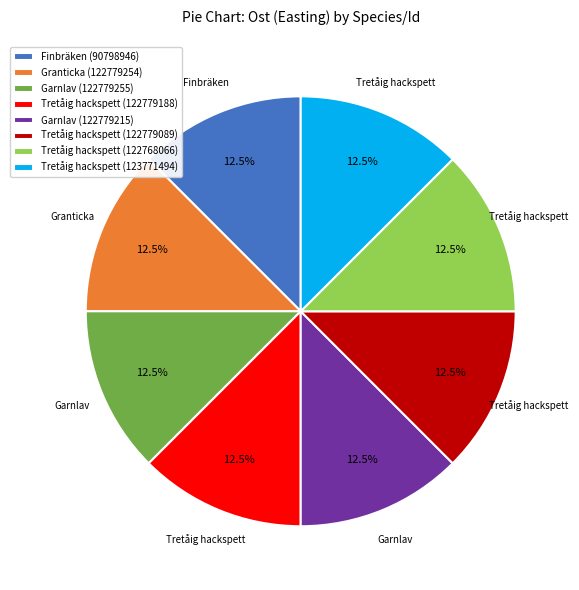

Is the sum of Finbräken (90798946) and Garnlav (122779215) greater than half?

No